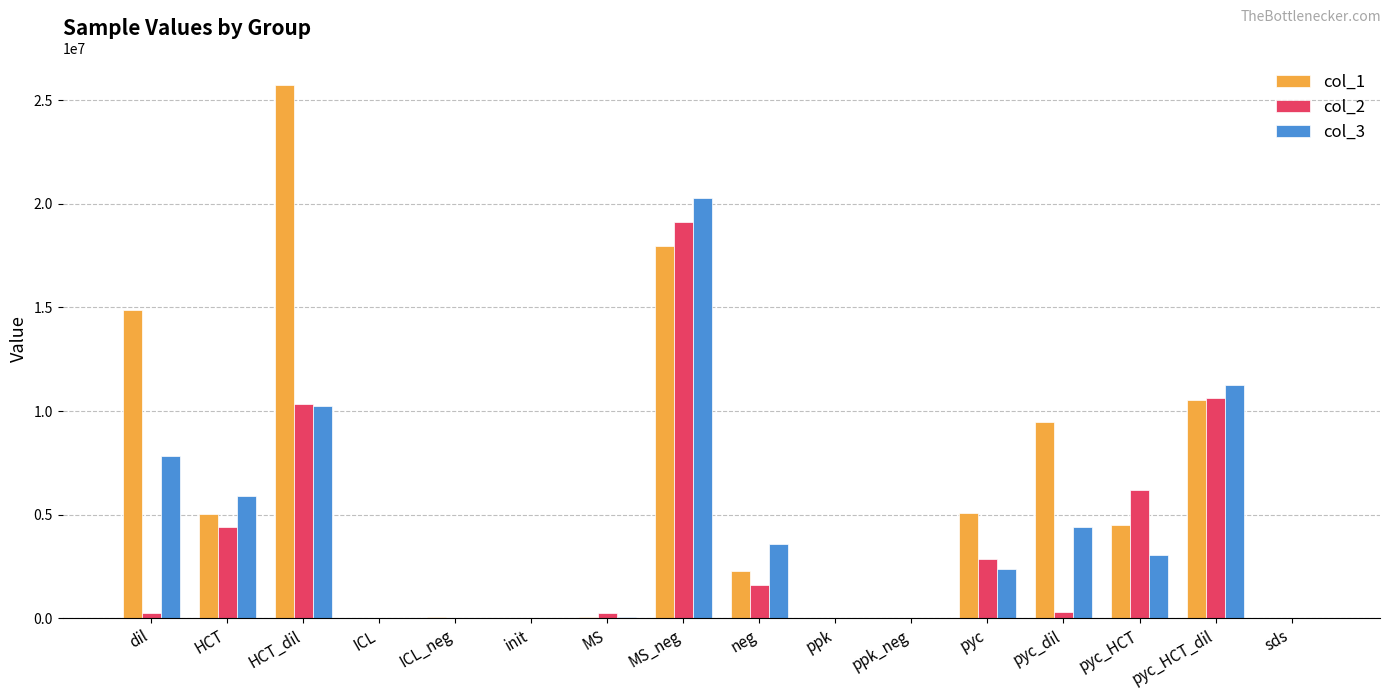

True or false: col_3 has a value of 10263145.6 at HCT_dil.

True